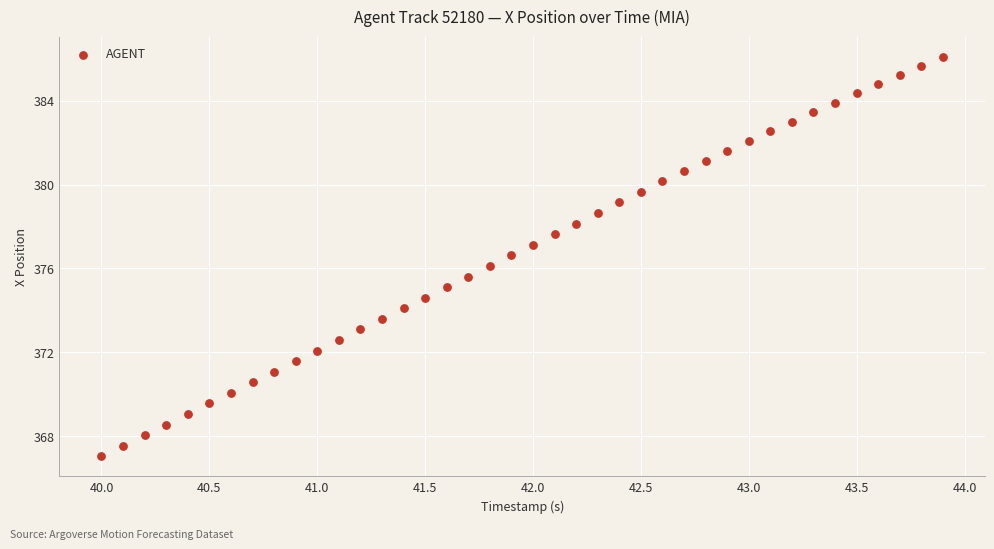

What is the range of Y values (max minus min)?

19.1